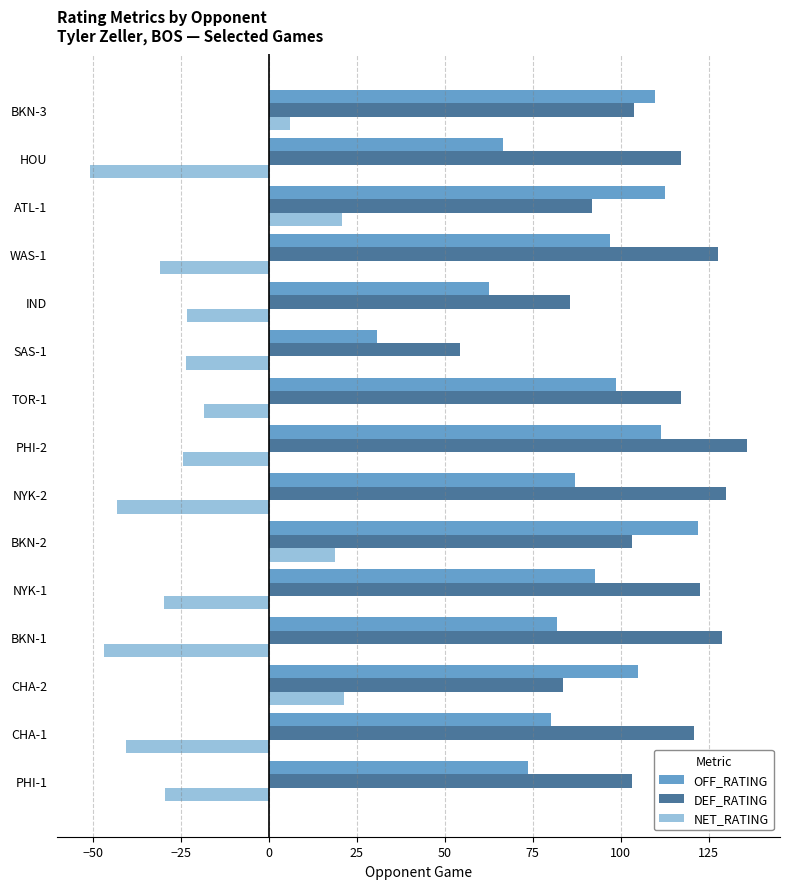

The value of NET_RATING at IND is -7.2. True or false?

False